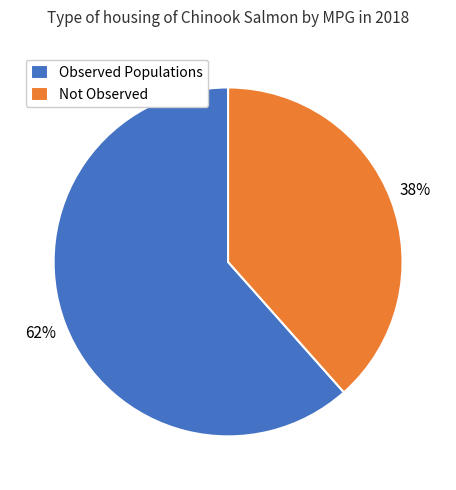

Count the number of slices in the pie.

2